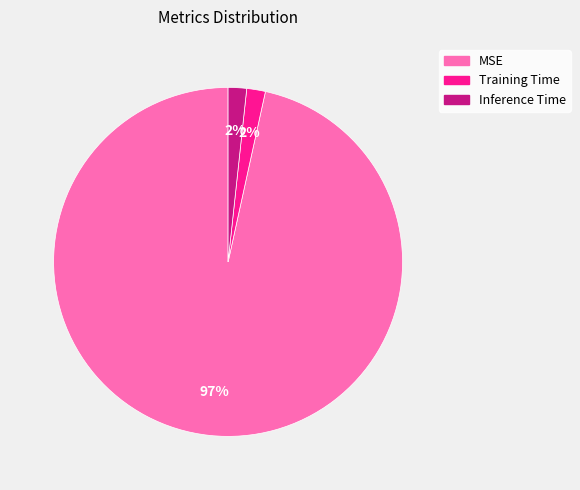

The Training Time slice represents 2% of the pie. True or false?

True